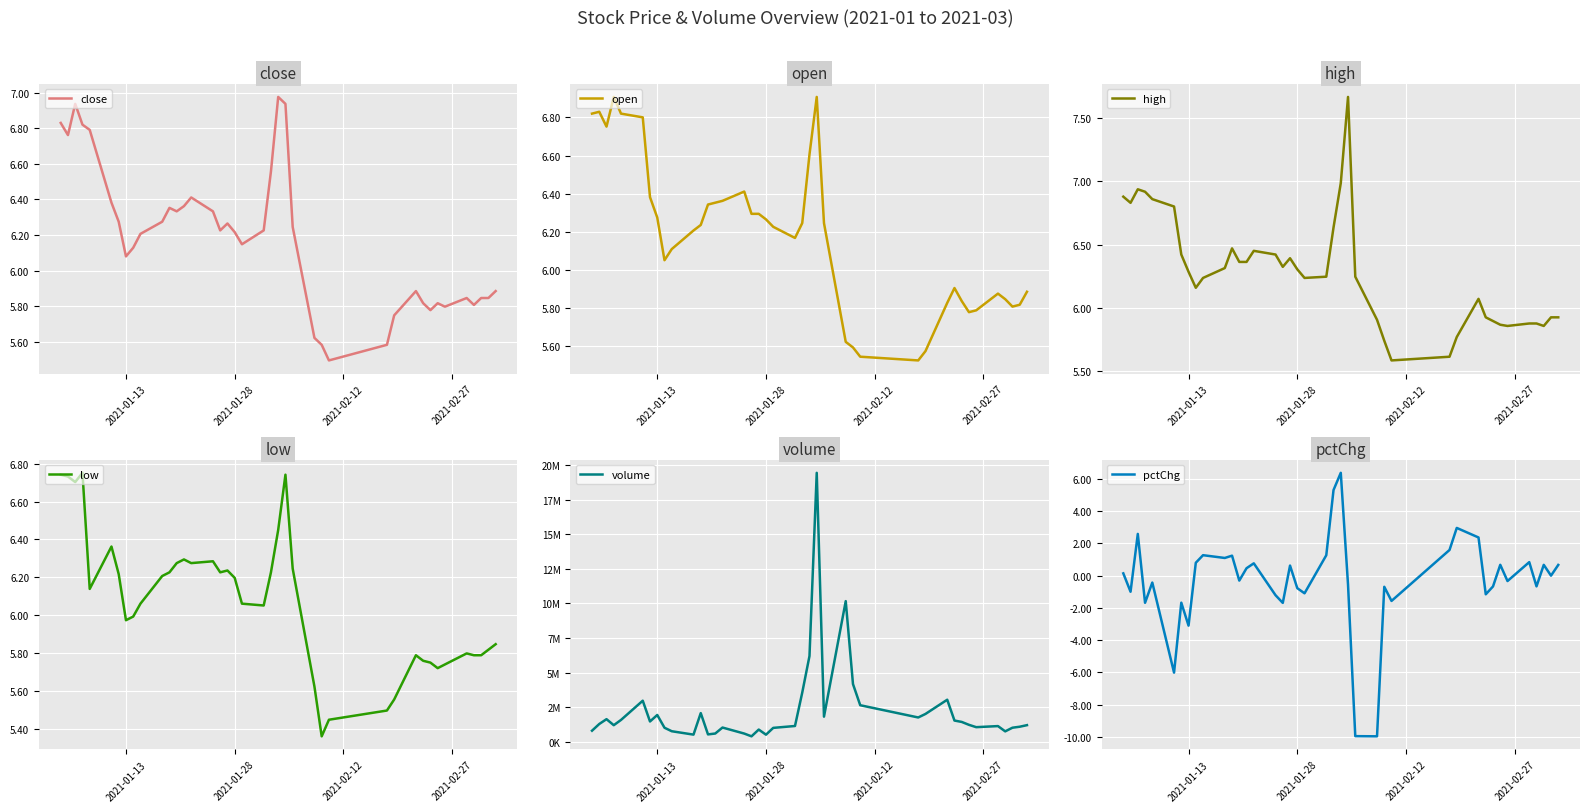

What is the lowest value of the close series?

5.5